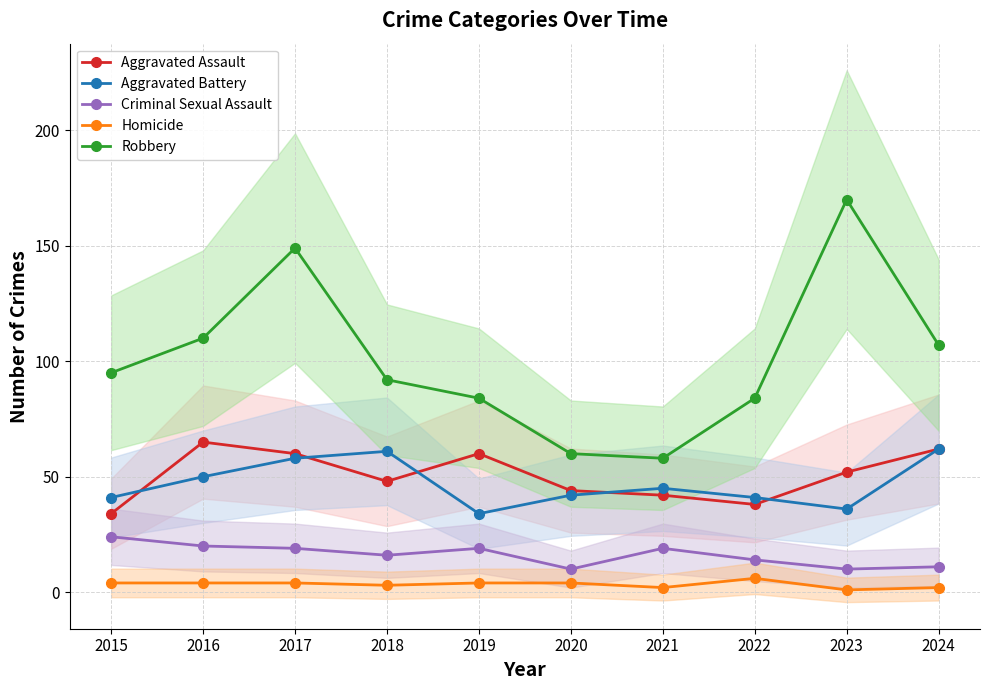

Rank the series at 2022 from lowest to highest value.

Homicide, Criminal Sexual Assault, Aggravated Assault, Aggravated Battery, Robbery